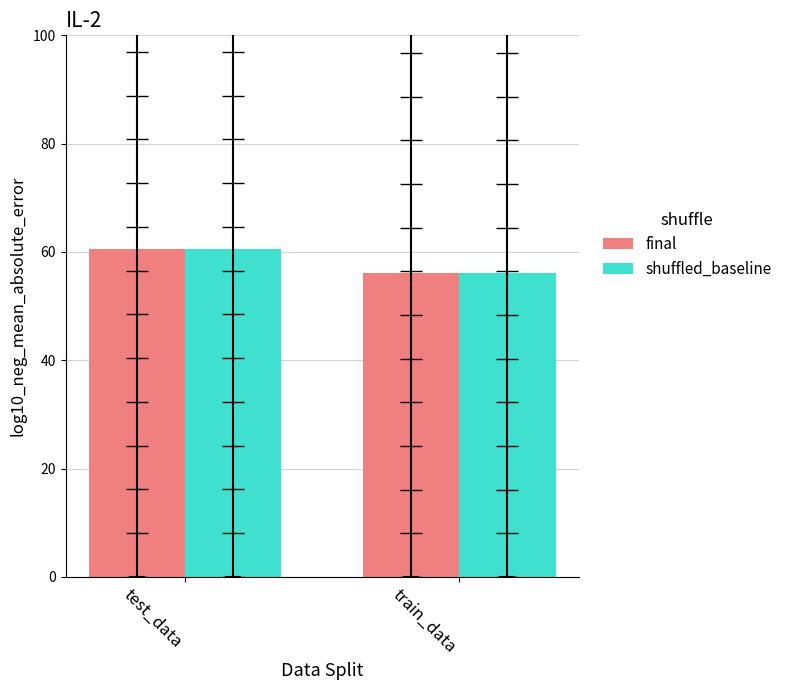

What are all the series names shown in the legend?

final, shuffled_baseline